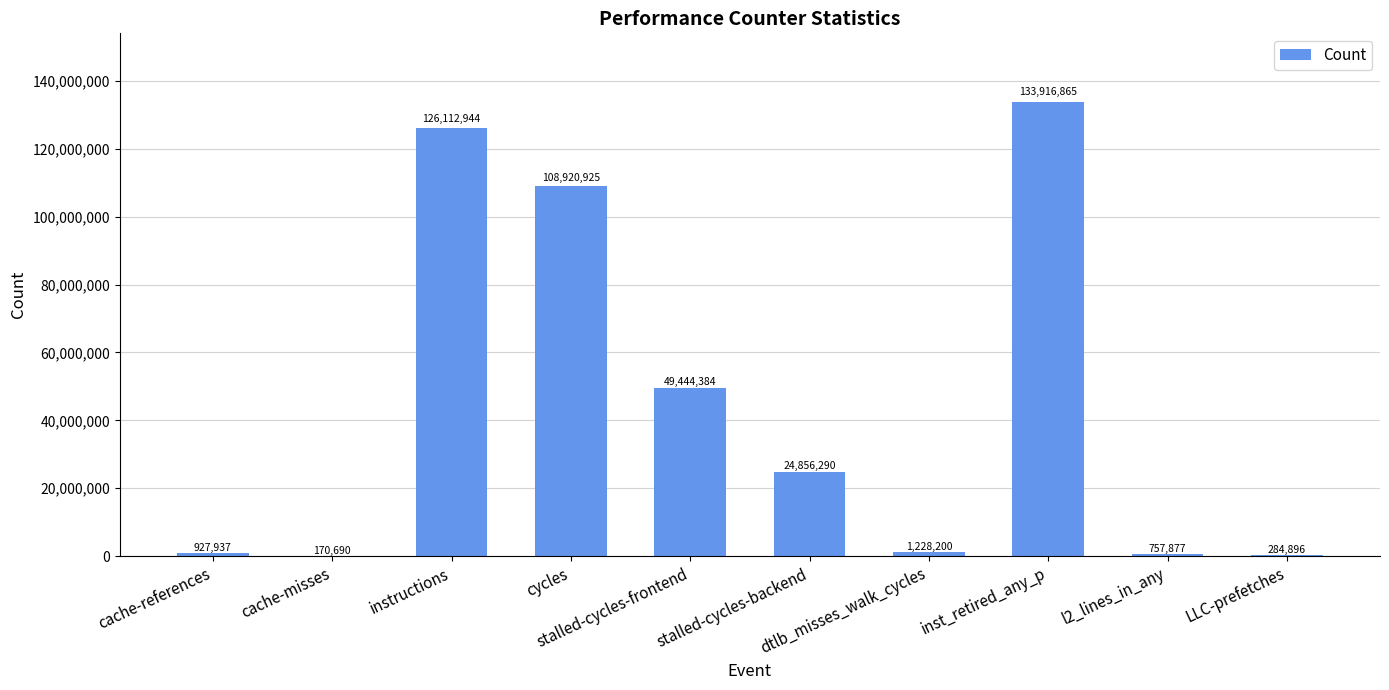

What is the change in value from cycles to stalled-cycles-backend?

-84064635